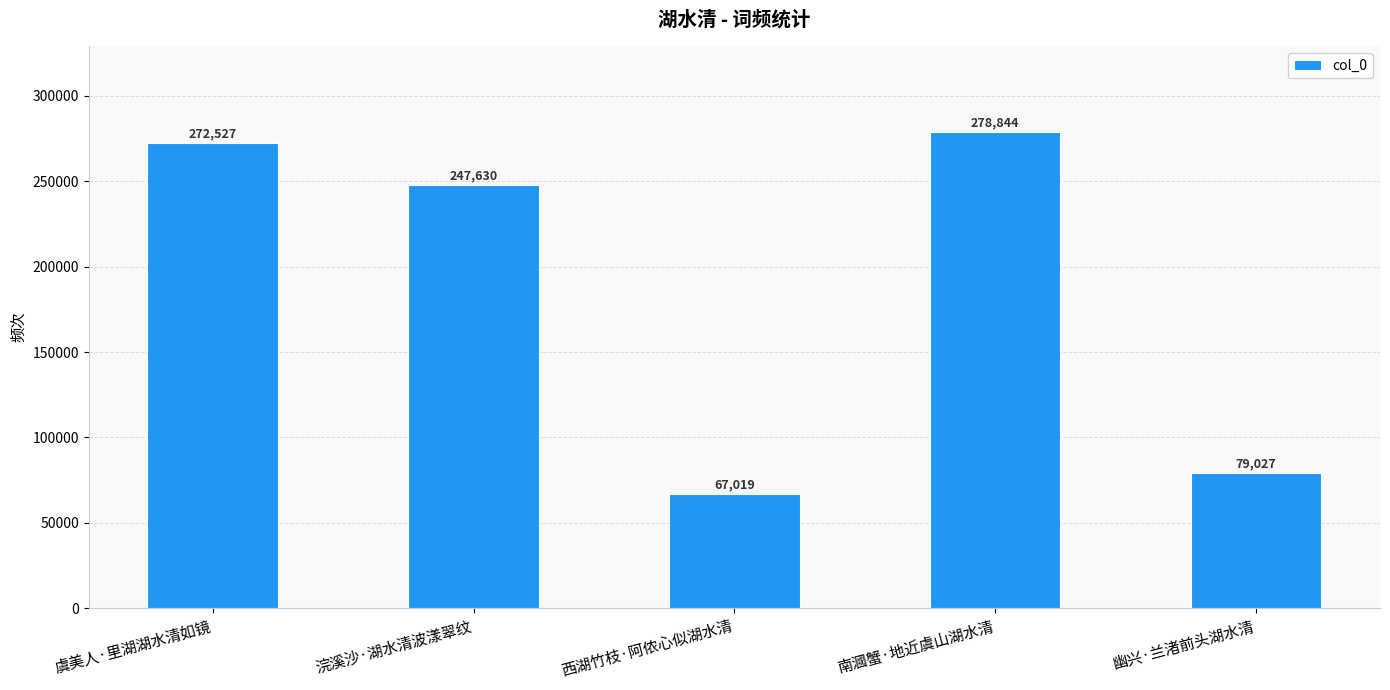

Which has a higher value, 幽兴·兰渚前头湖水清 or 浣溪沙·湖水清波漾翠纹?

浣溪沙·湖水清波漾翠纹